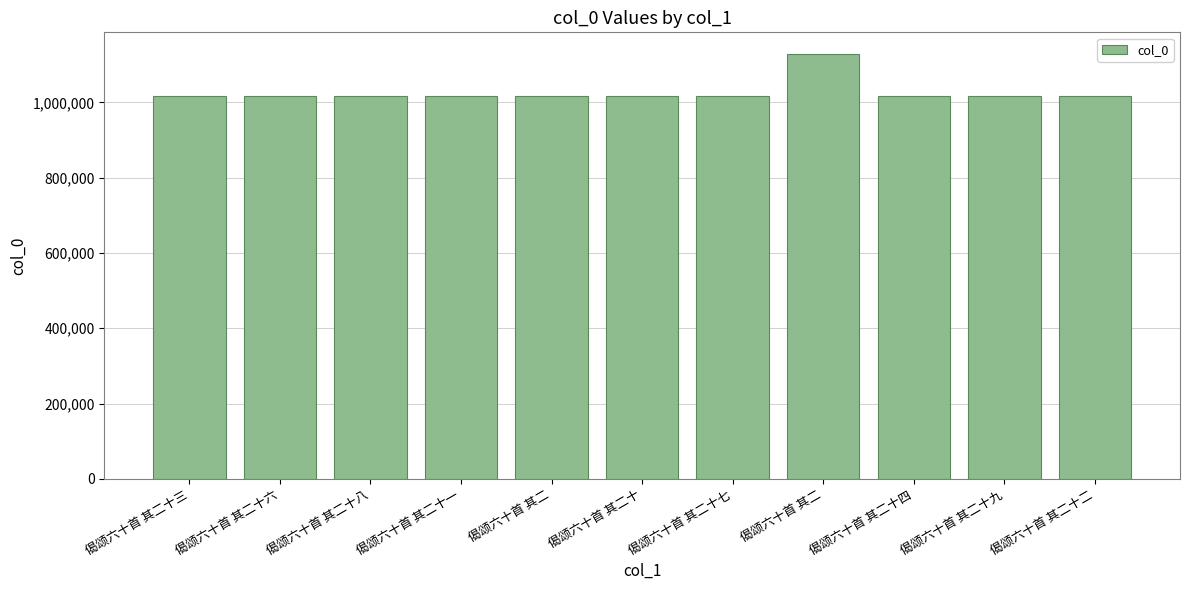

Does the chart contain any negative values?

No